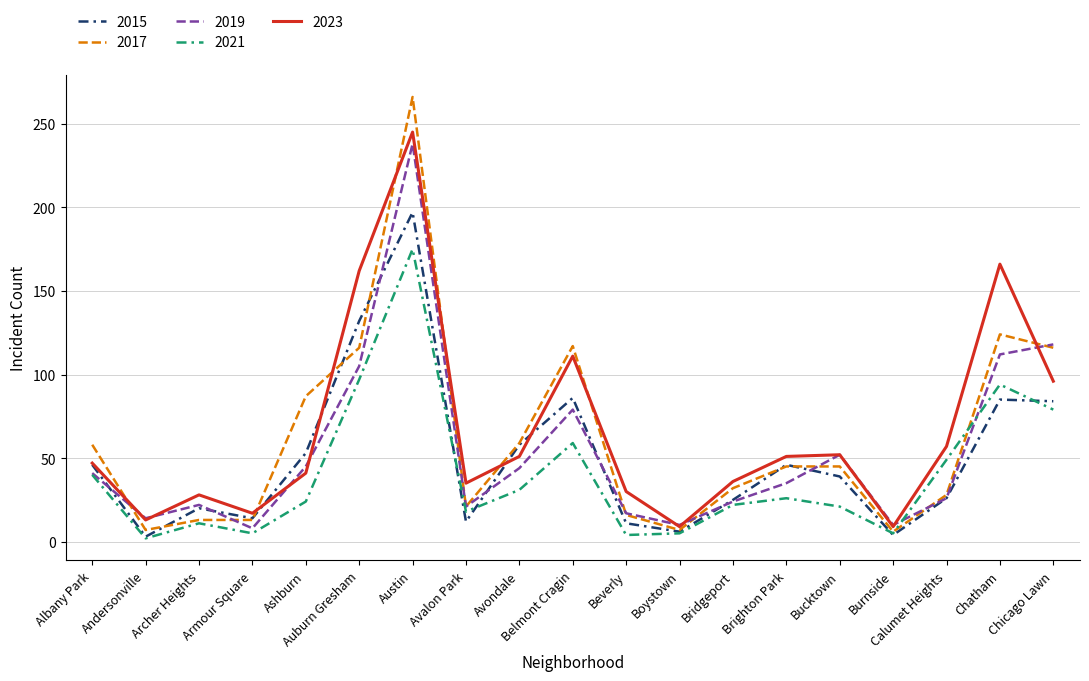

Rank the series by their average value, from lowest to highest.

2021, 2015, 2019, 2017, 2023